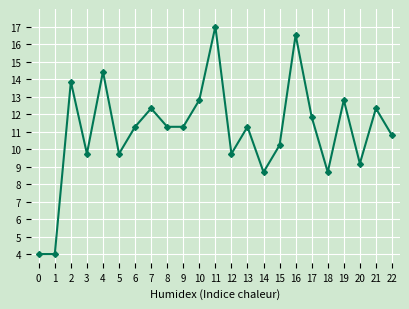

What is the average value?

11.0